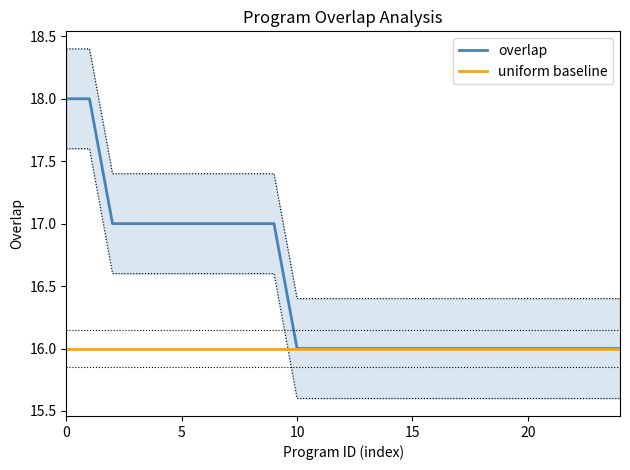

True or false: overlap has a value of 16 at 10.

True